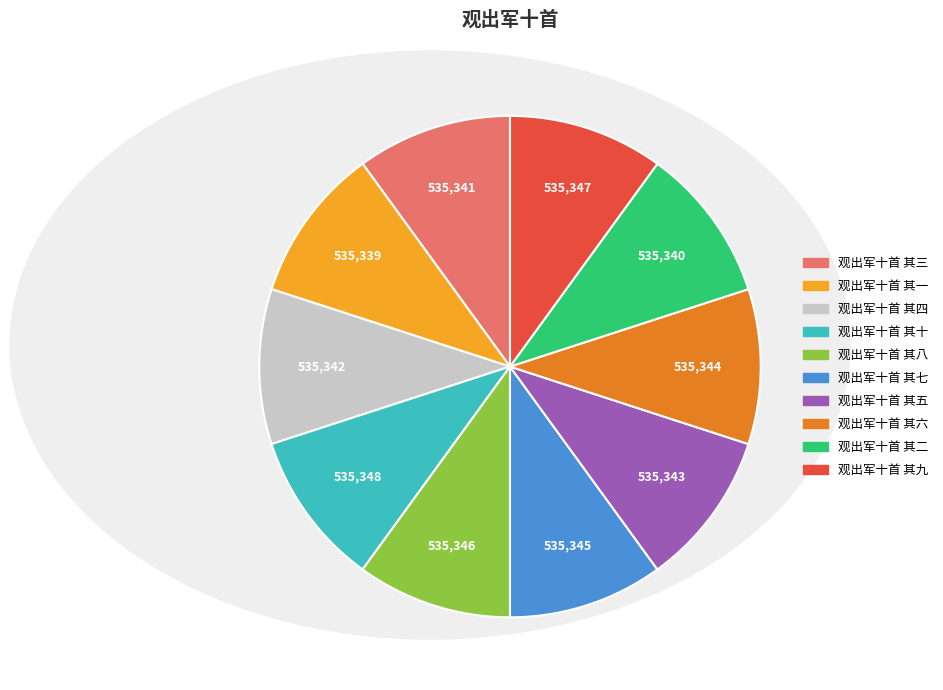

Is 观出军十首 其十 the majority of the pie?

No